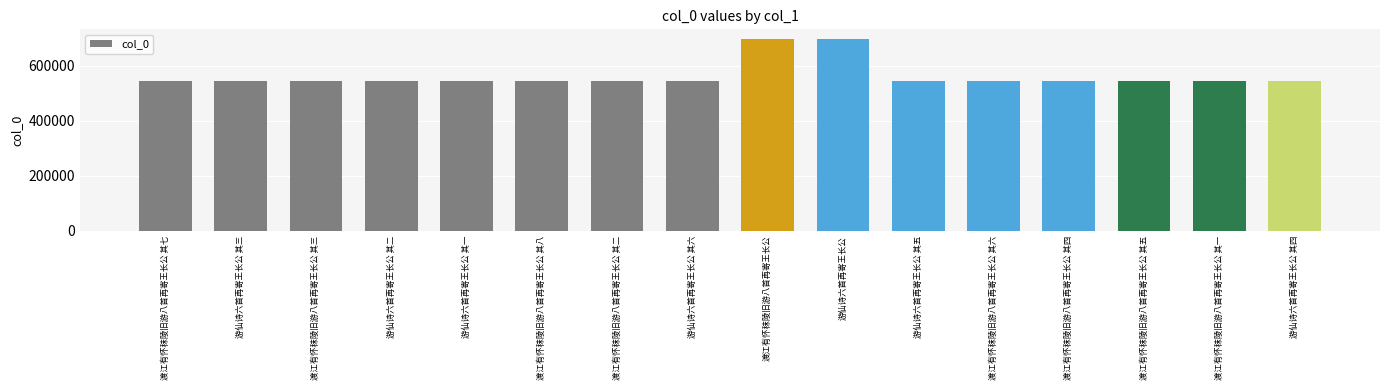

What is the value of the 11th bar from the left?

545126